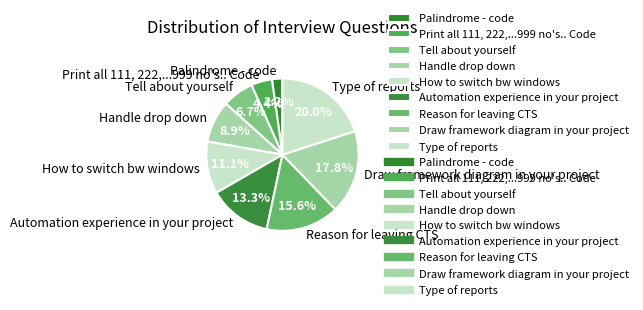

The Tell about yourself slice represents 1% of the pie. True or false?

False